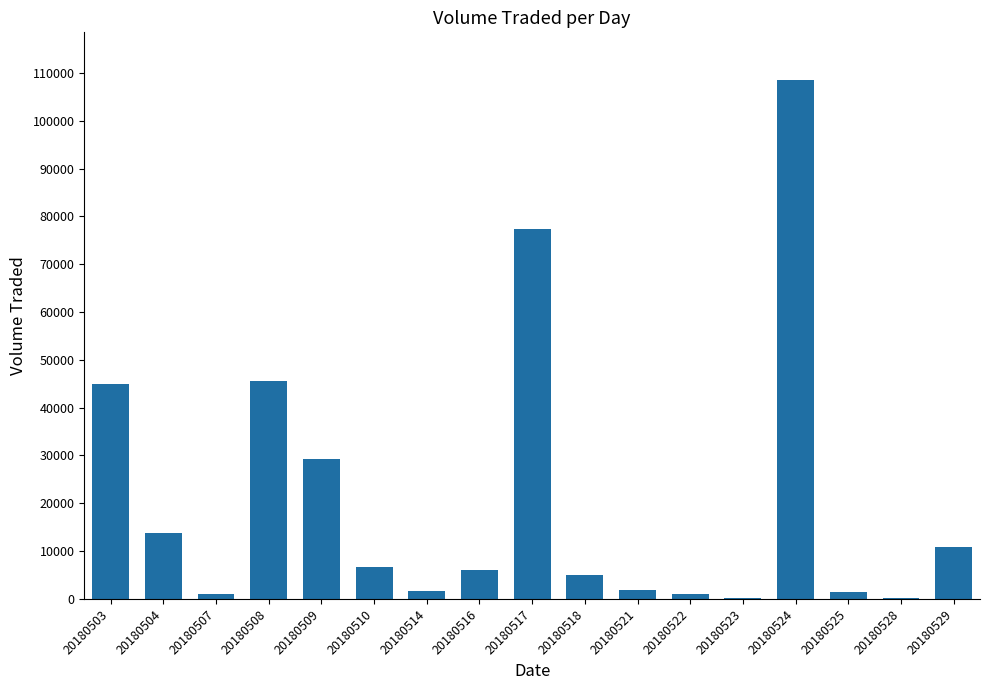

What is the sum of all values?

355300